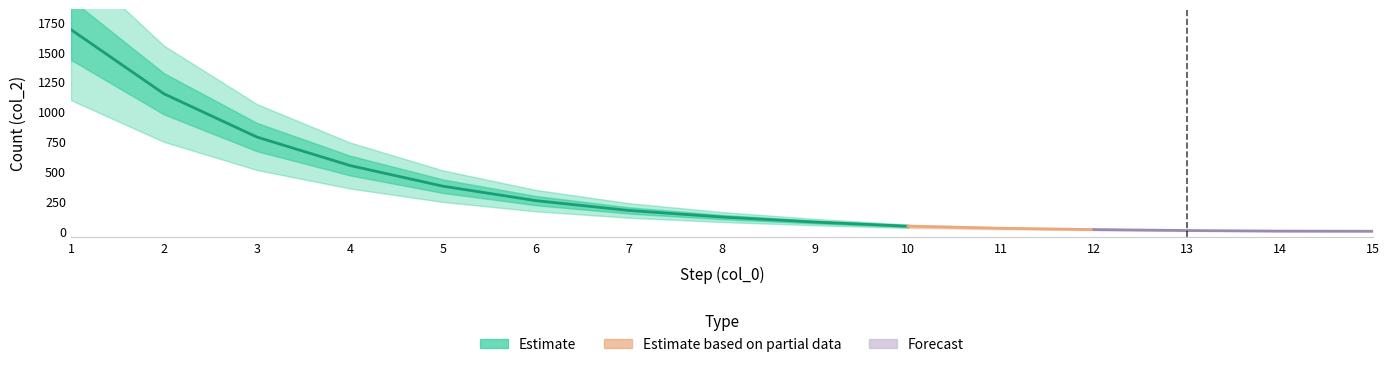

The value at 14 is 1. True or false?

False